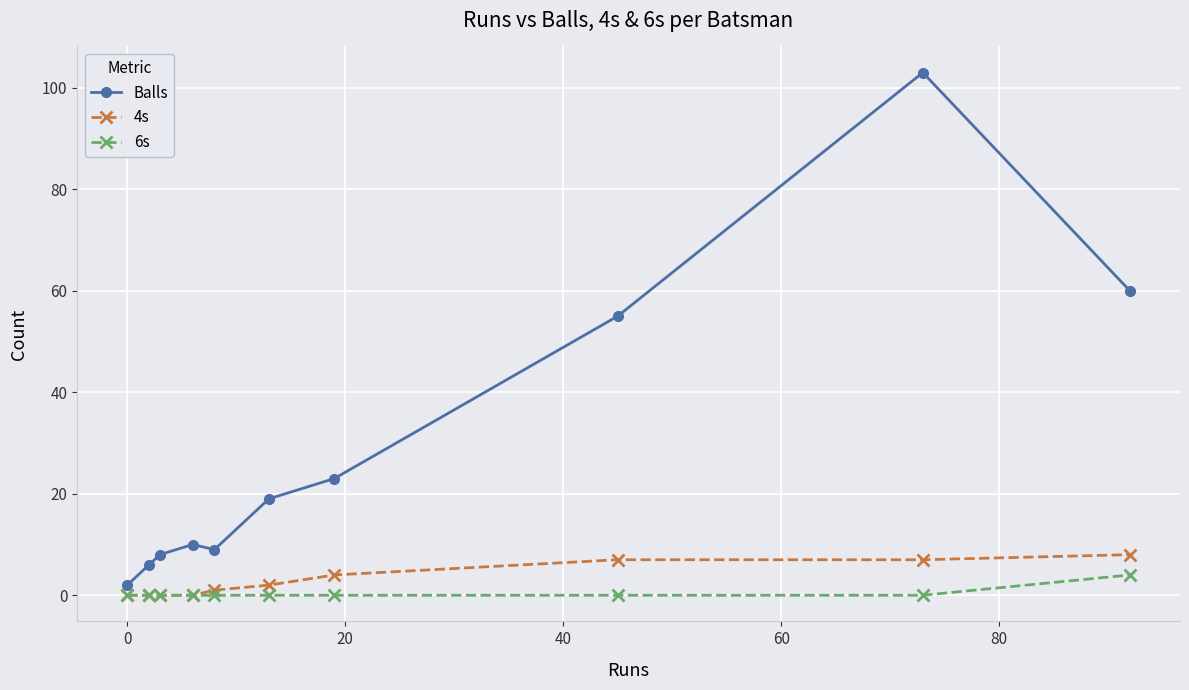

Rank the series by their maximum value, from highest to lowest.

Balls, 4s, 6s